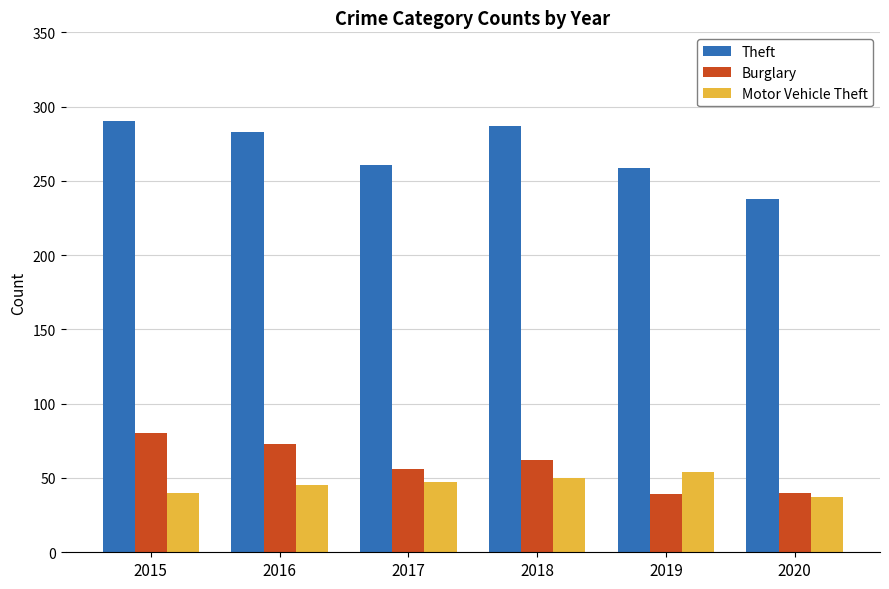

What is the spread (max minus min) of values at 2019?

220